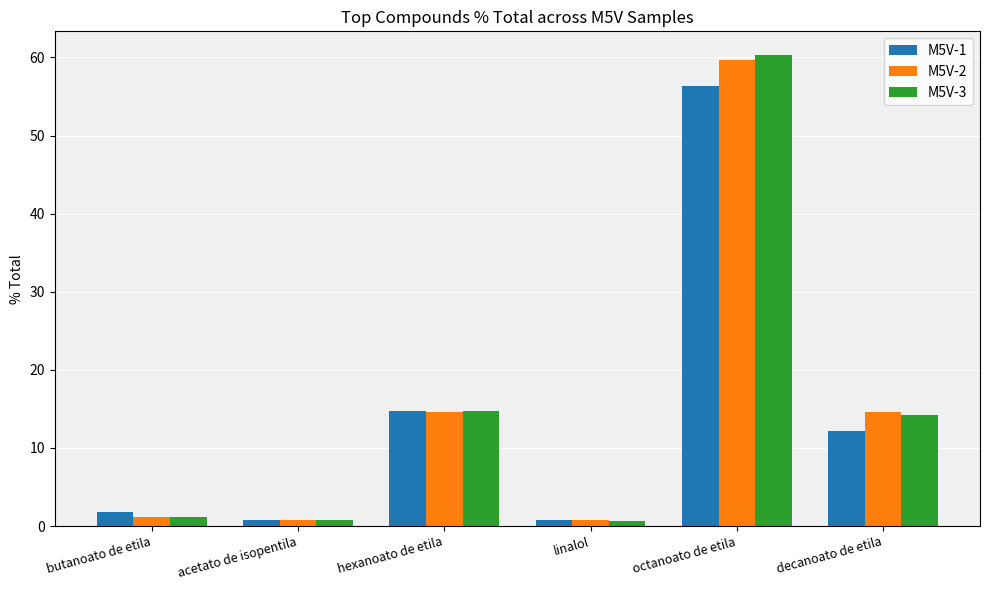

Is the value of M5V-2 at decanoato de etila greater than the value of M5V-3 at butanoato de etila?

Yes